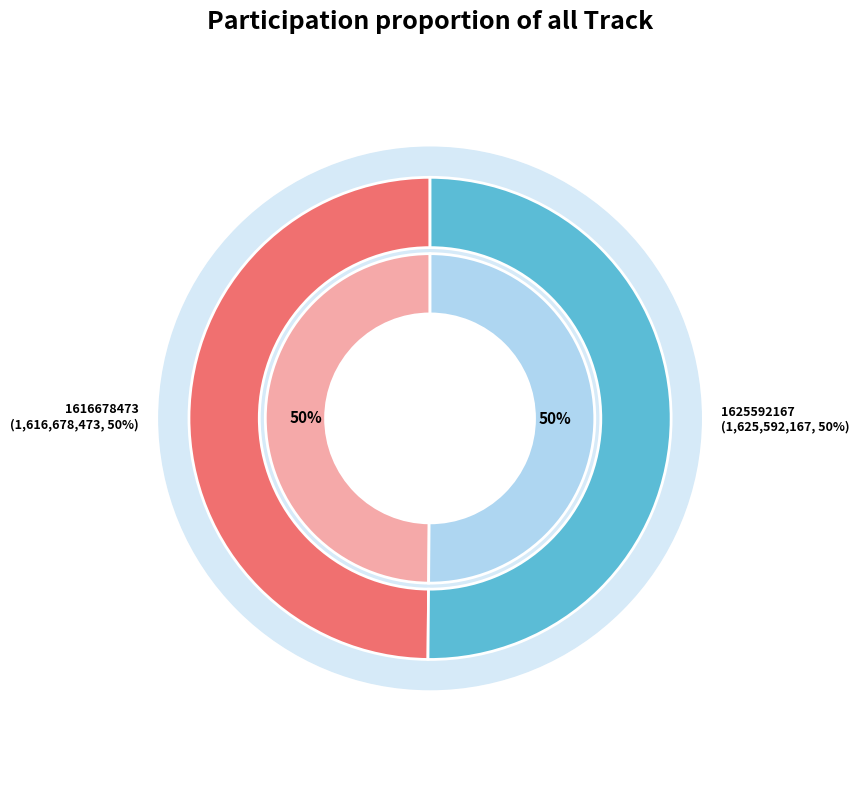

What percentage do 1616678473 and 1625592167 together represent?

100.0%